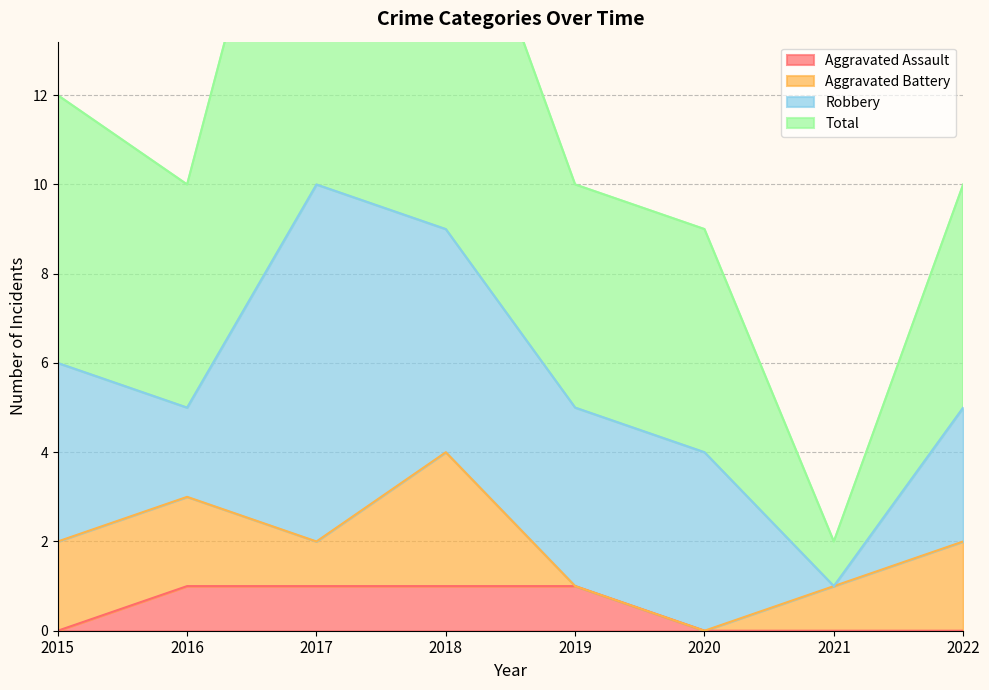

Where is Aggravated Assault nearest to the value 0?

2015